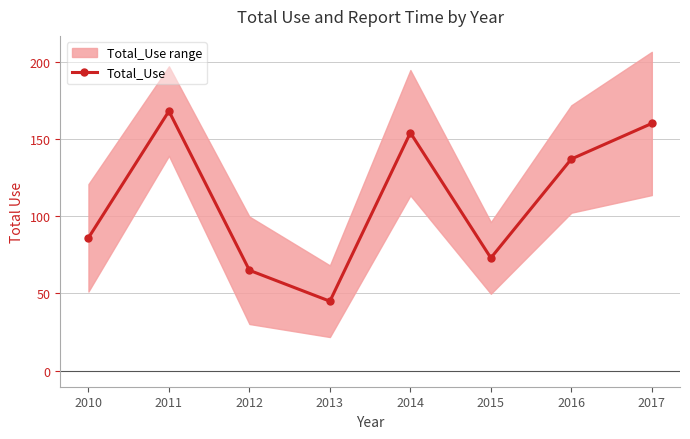

What is the sum of all values?

888